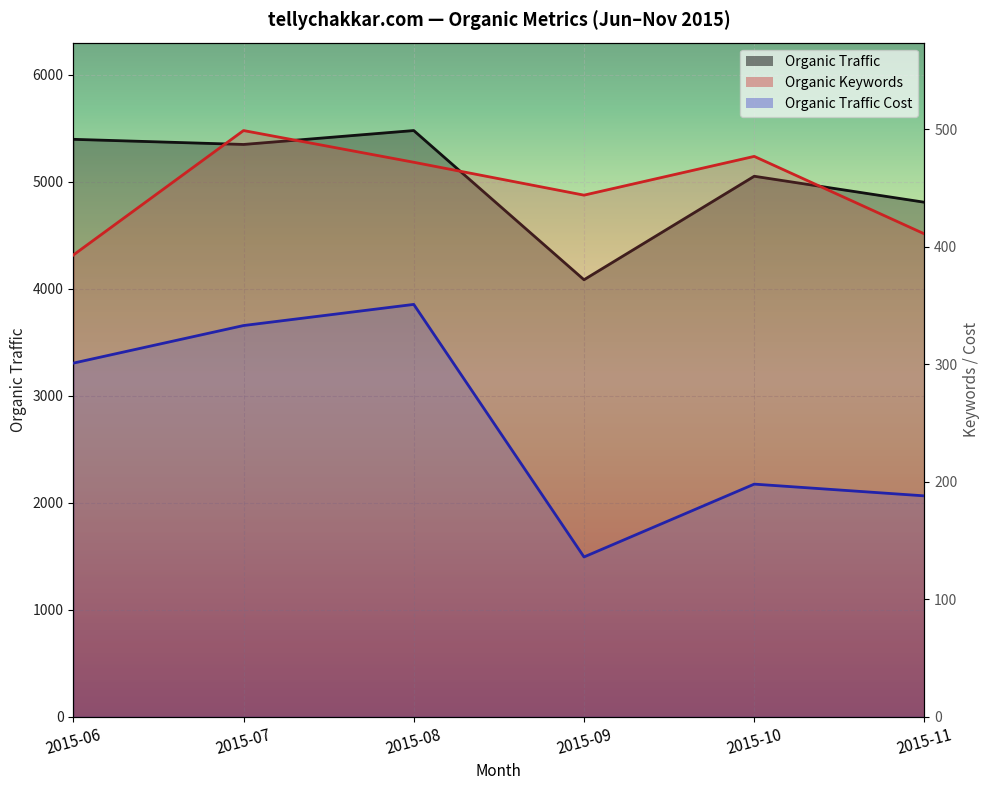

Which has a higher value, 2015-07 or 2015-08?

2015-08